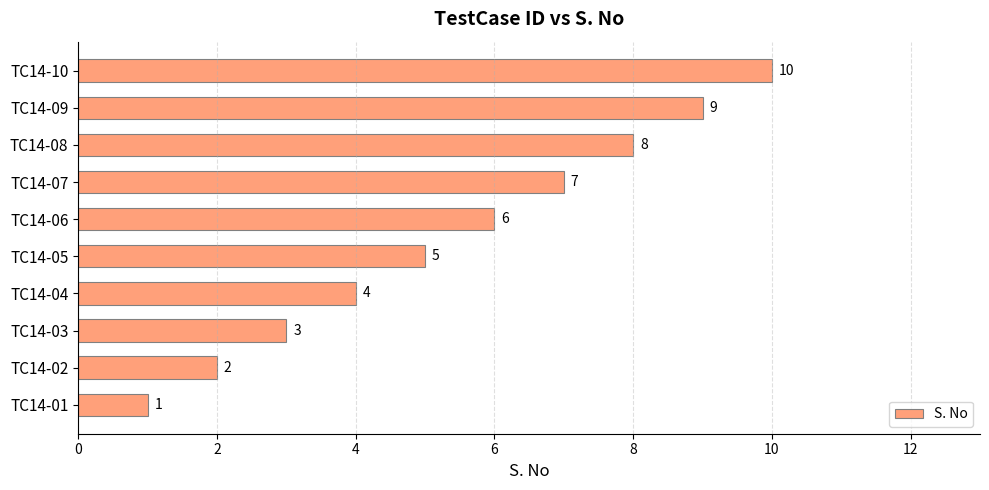

How many values are below 6?

5